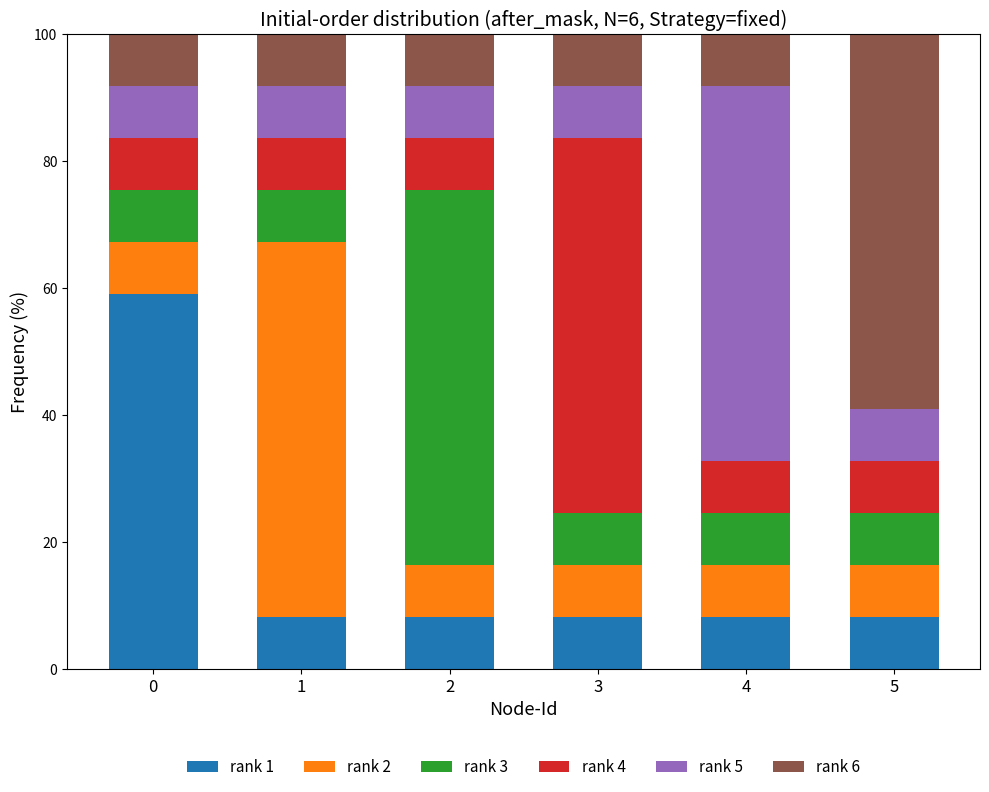

What is the sum of all rank 1 values?

100.0